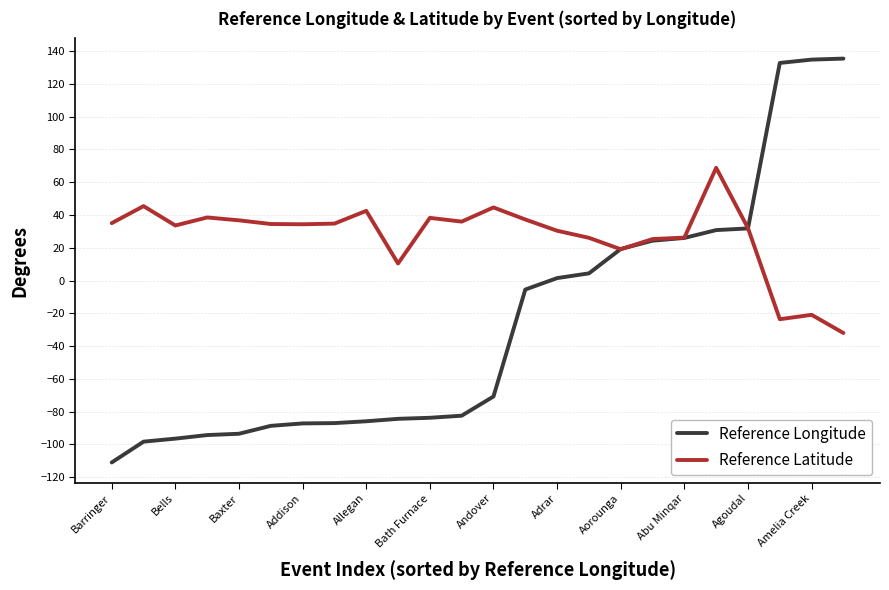

True or false: Reference Latitude has more than 2 interior local peaks.

True